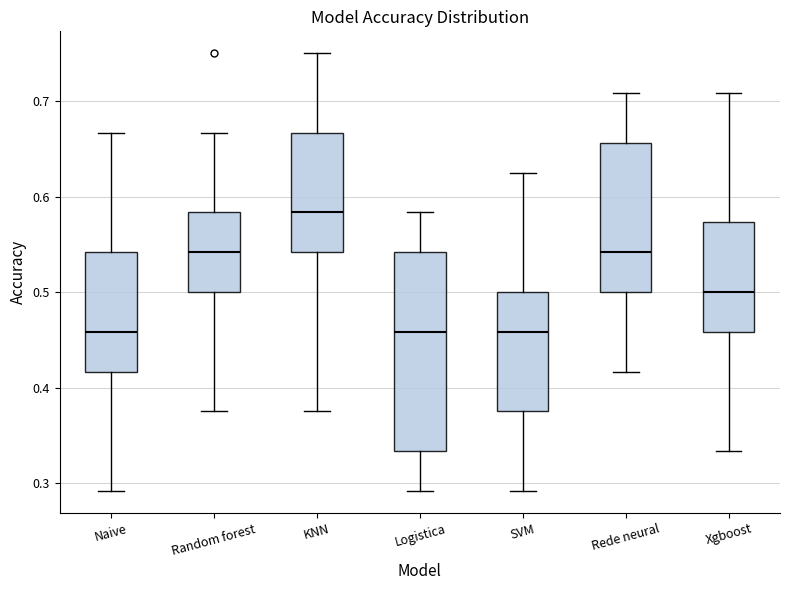

Reading left to right, transcribe this box plot: for each box, give where its median line is, the range the box spans, and where its two whiskers end, as read against the y-axis. The values are not printed on the chart, so give them approximately, as read against the axis.

Naive: median 0.46, box 0.42 to 0.54, whiskers 0.29 to 0.67
Random forest: median 0.54, box 0.50 to 0.58, whiskers 0.38 to 0.67
KNN: median 0.58, box 0.54 to 0.67, whiskers 0.38 to 0.75
Logistica: median 0.46, box 0.33 to 0.54, whiskers 0.29 to 0.58
SVM: median 0.46, box 0.38 to 0.50, whiskers 0.29 to 0.63
Rede neural: median 0.54, box 0.50 to 0.66, whiskers 0.42 to 0.71
Xgboost: median 0.50, box 0.46 to 0.57, whiskers 0.33 to 0.71